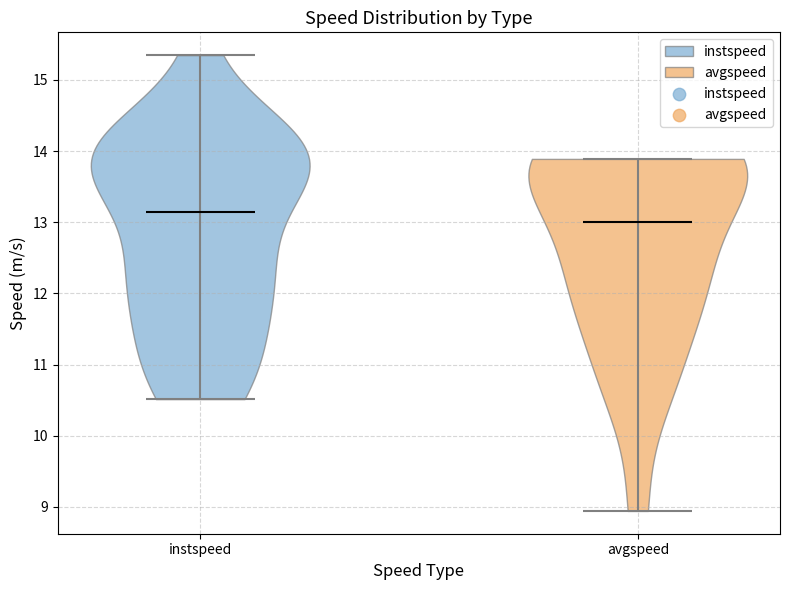

Reading left to right, read every violin against the y-axis: where its median line is, and the lowest and highest points it reaches. The values are not printed on the chart, so give them approximately, as read against the axis.

instspeed: median line 13.1, lowest point 10.5, highest point 15.3
avgspeed: median line 13.0, lowest point 8.9, highest point 13.9